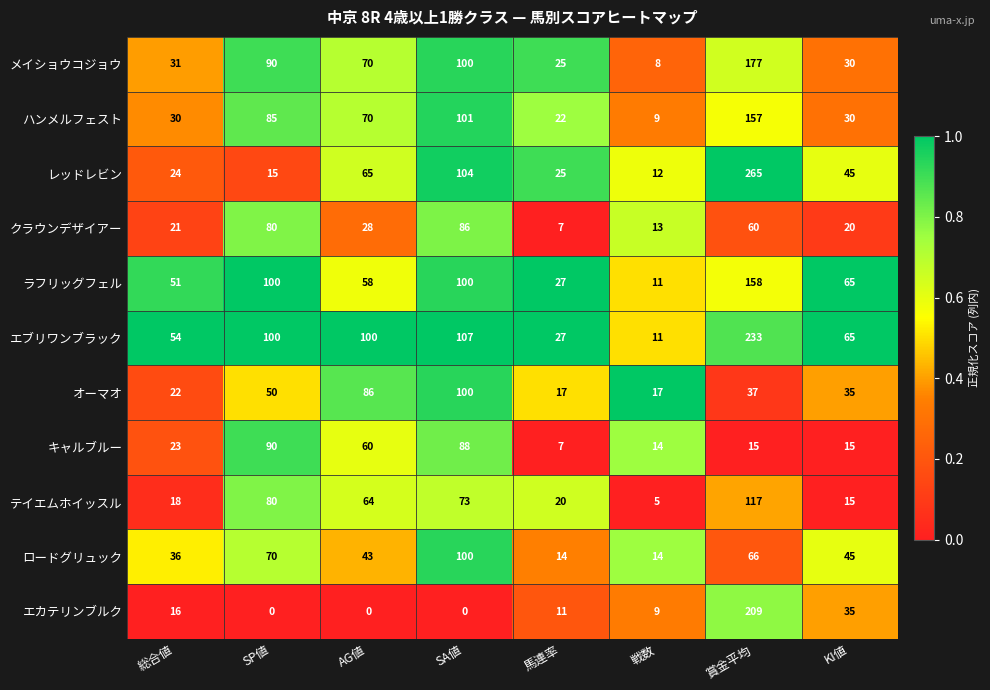

At which label is レッドレビン closest to 138?

SA値